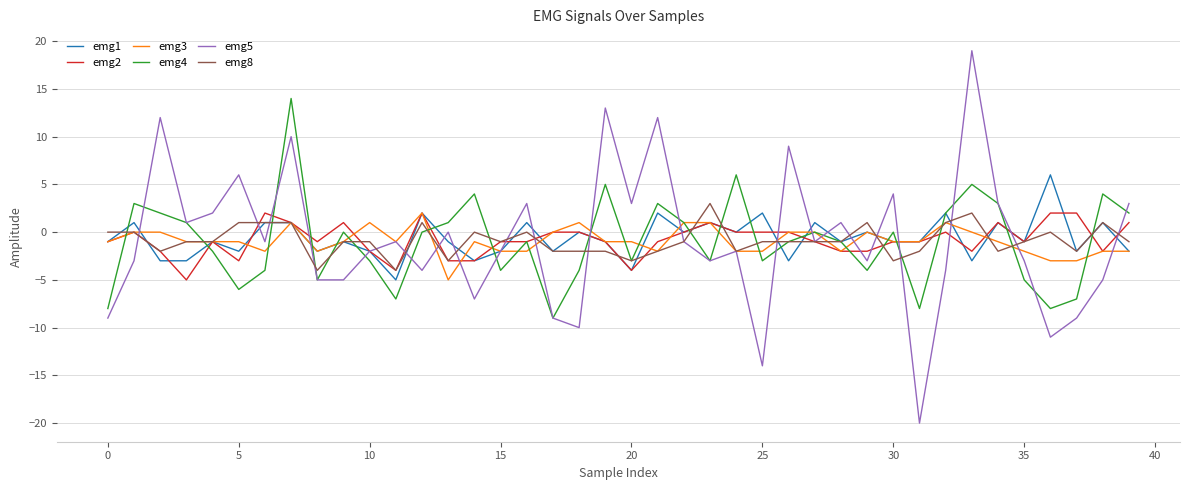

What is the sum of all emg4 values?

-40